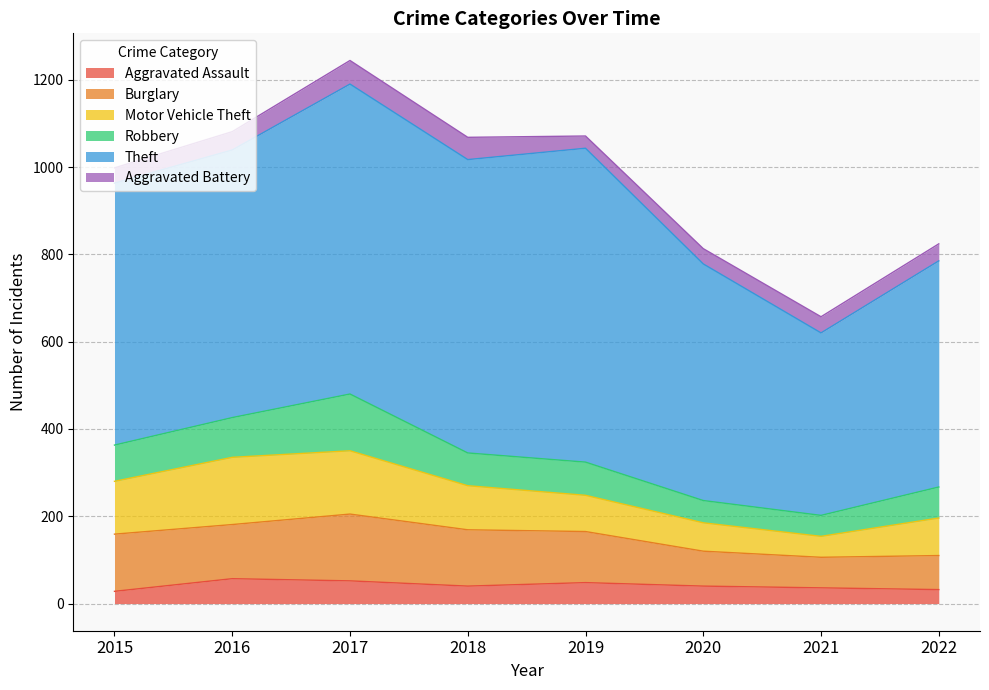

Does the chart display data point markers on the line(s)?

No